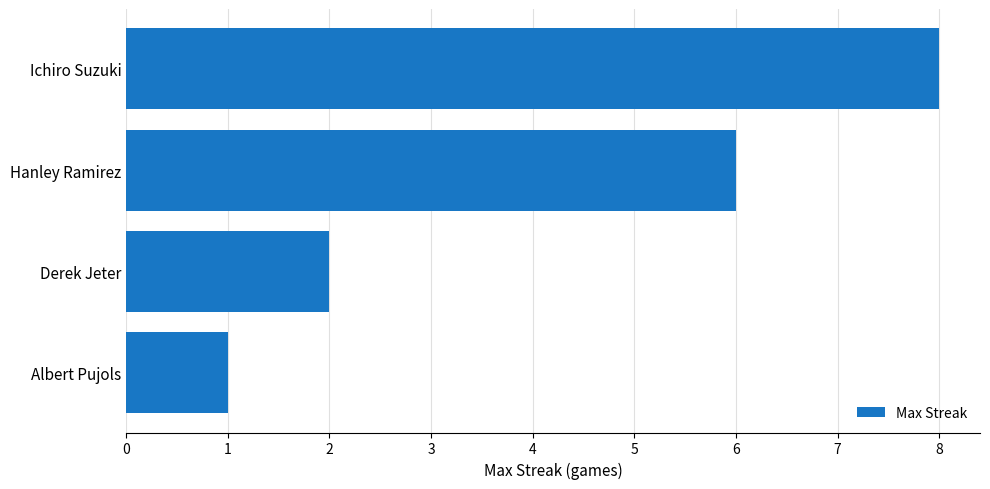

List the labels in order of value, largest first.

Ichiro Suzuki, Hanley Ramirez, Derek Jeter, Albert Pujols